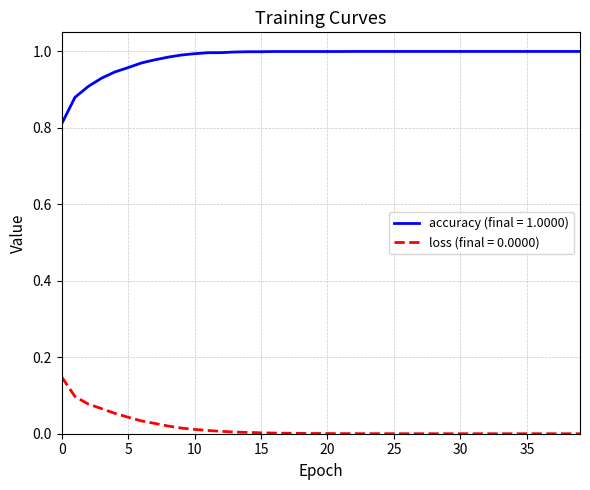

How many lines are shown in the chart?

2